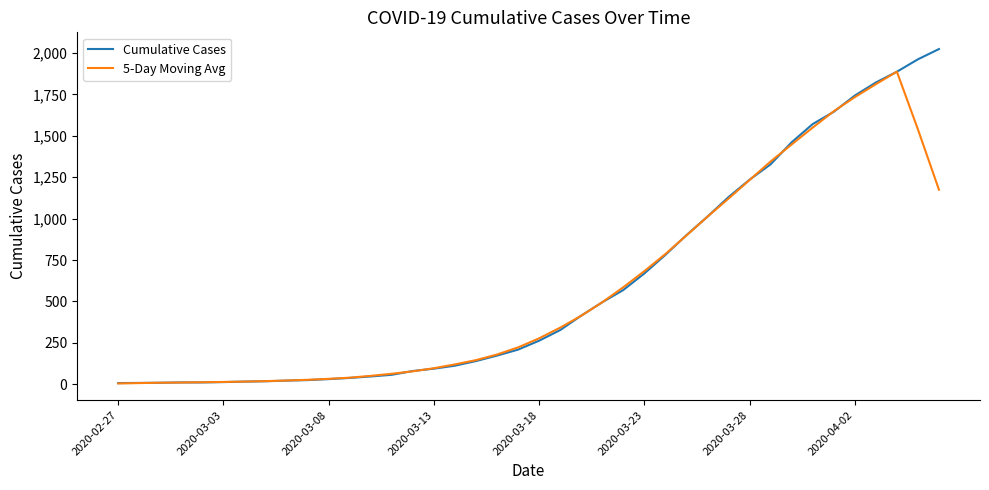

What is the lowest value of the Cumulative Cases series?

7.0